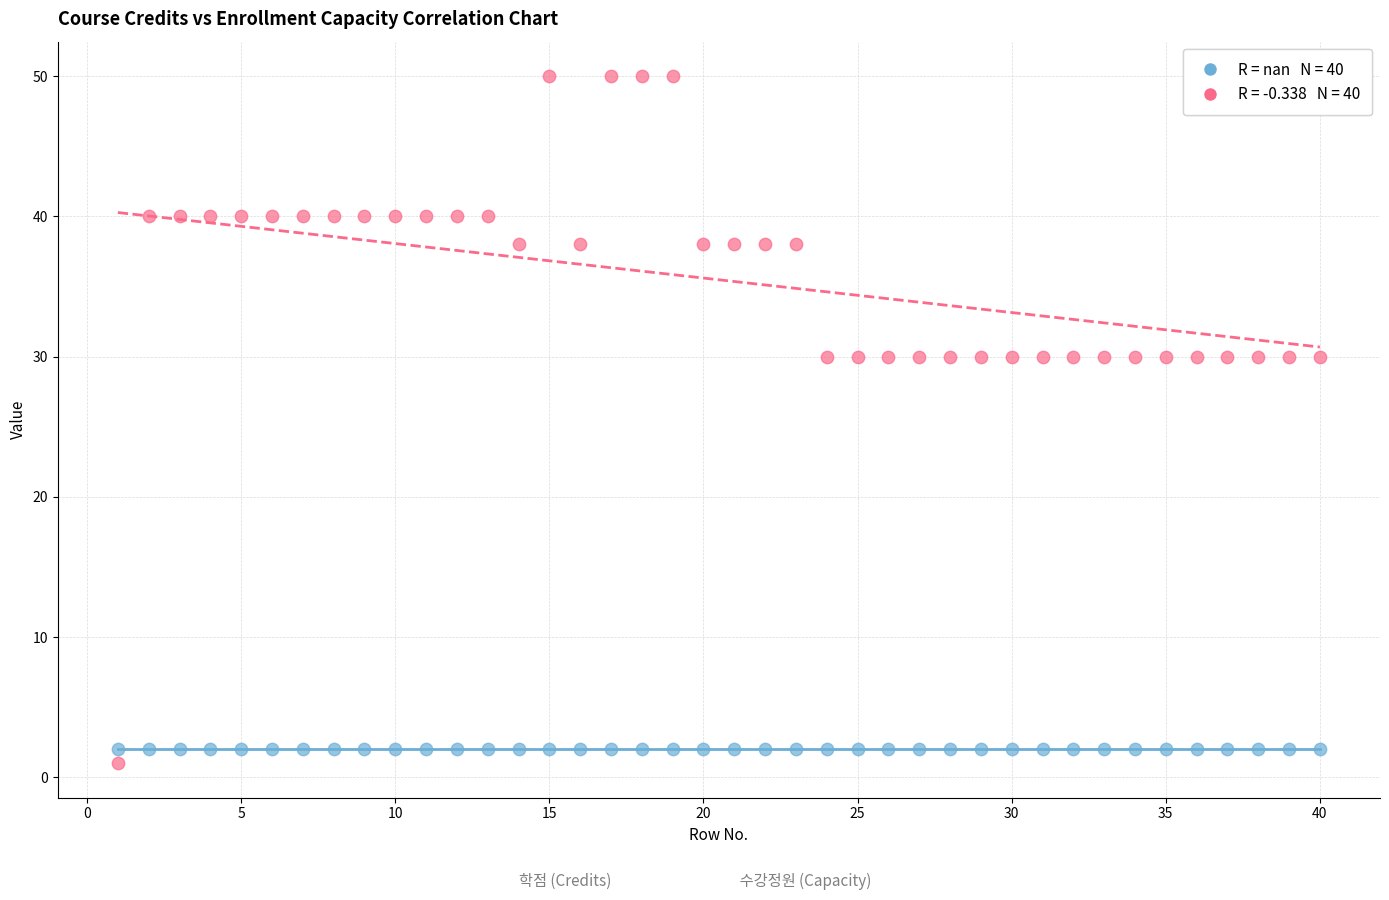

How many data points are displayed?

80